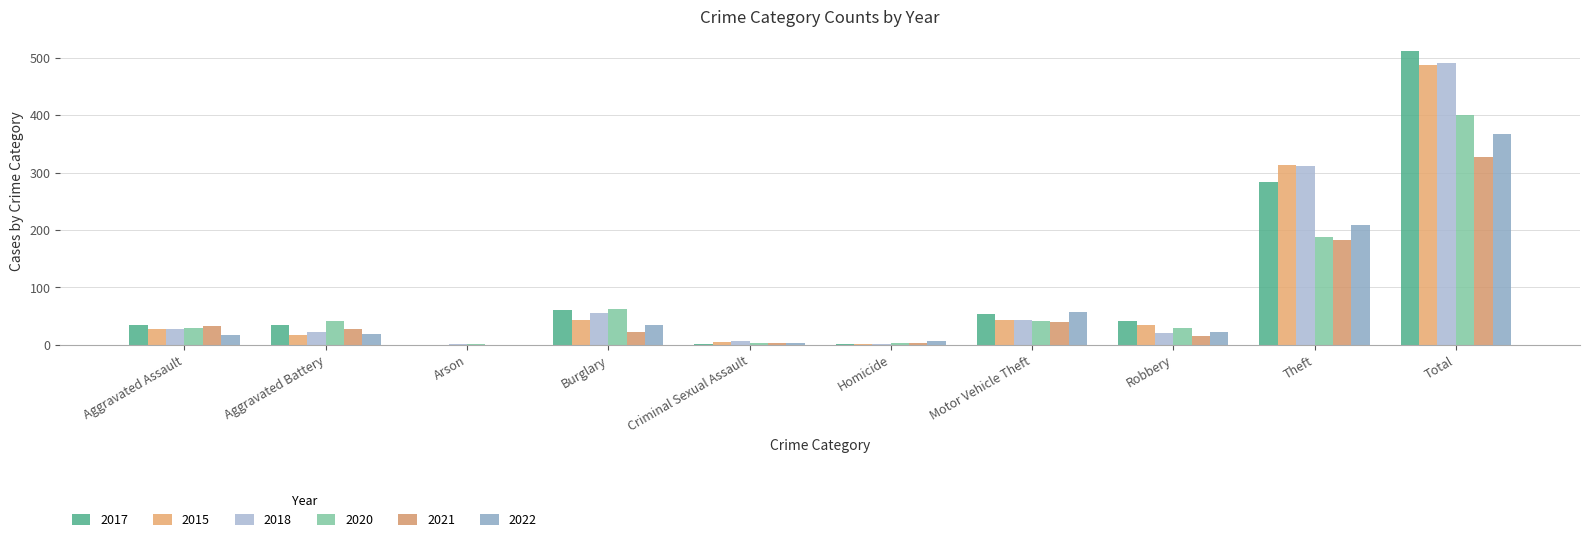

Are the bars horizontal?

No